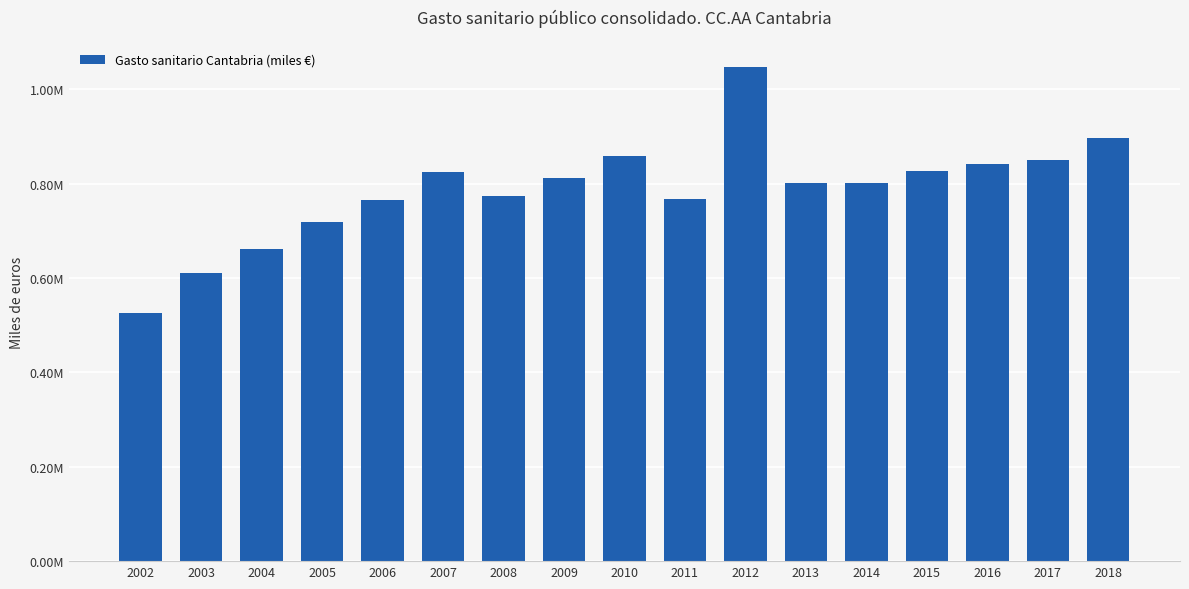

What is the value of the 12th bar from the left?

801167.5